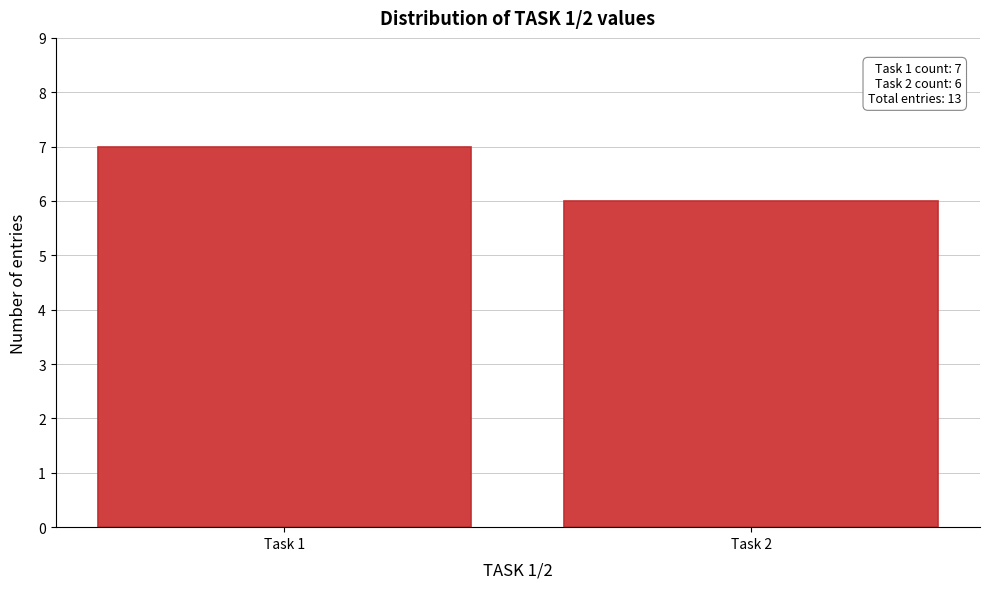

Reading left to right, extract all data points from this chart.

Task 1=7	Task 2=6